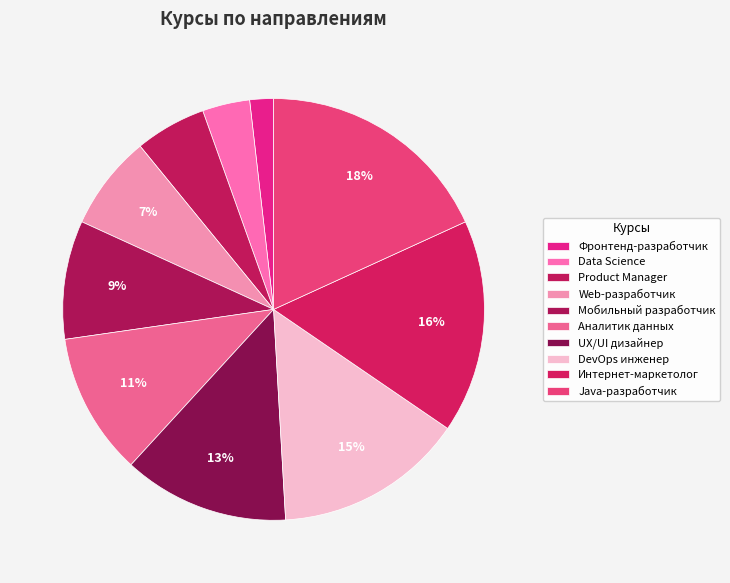

How much of the chart is everything except DevOps инженер?

85.5%